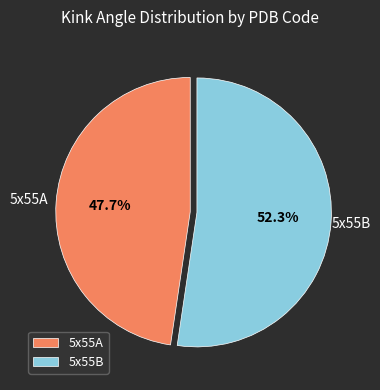

What is the majority slice?

5x55B